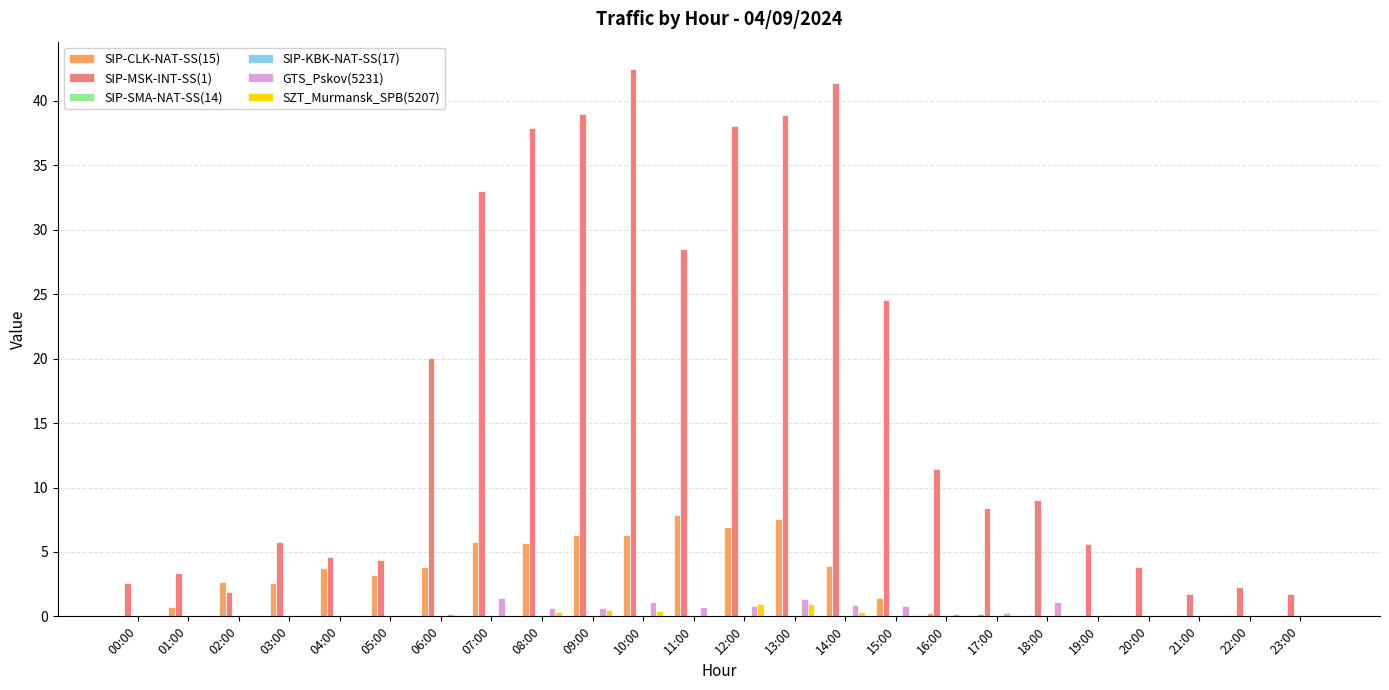

At which label does SIP-CLK-NAT-SS(15) reach its peak?

11:00